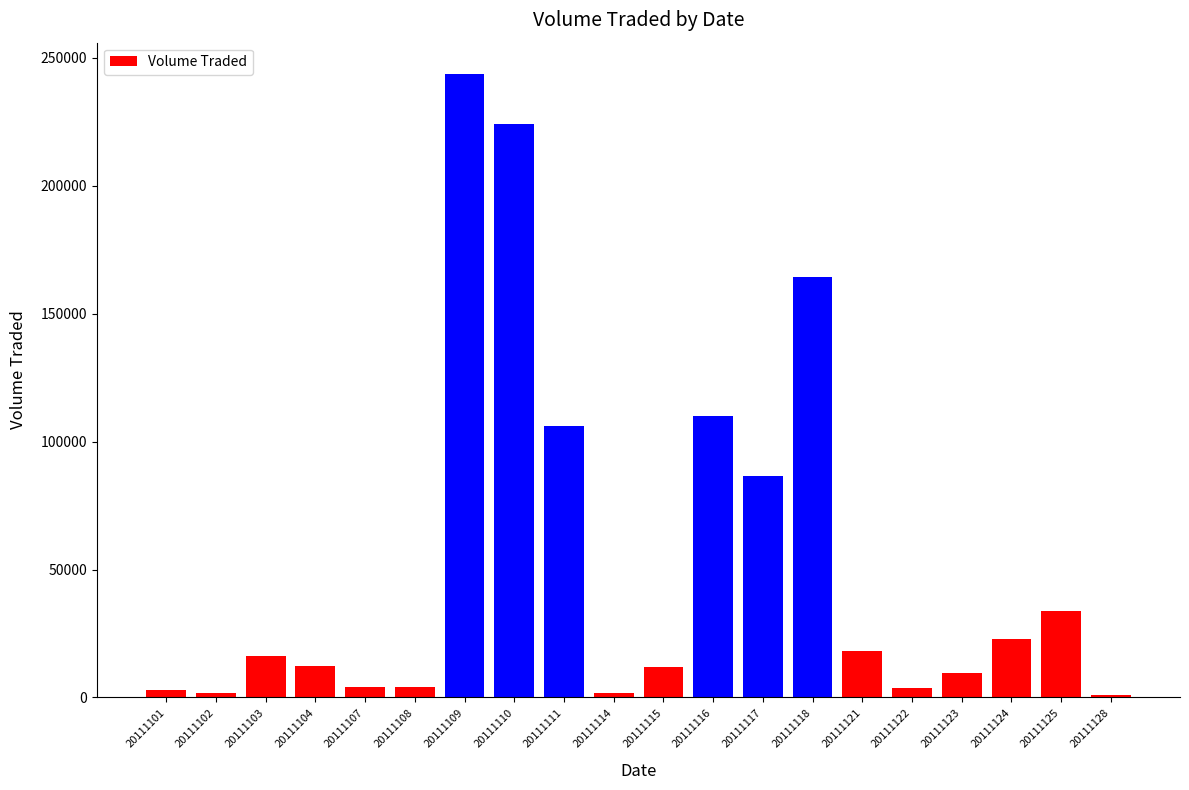

What is the change in value from 20111114 to 20111125?

+32300